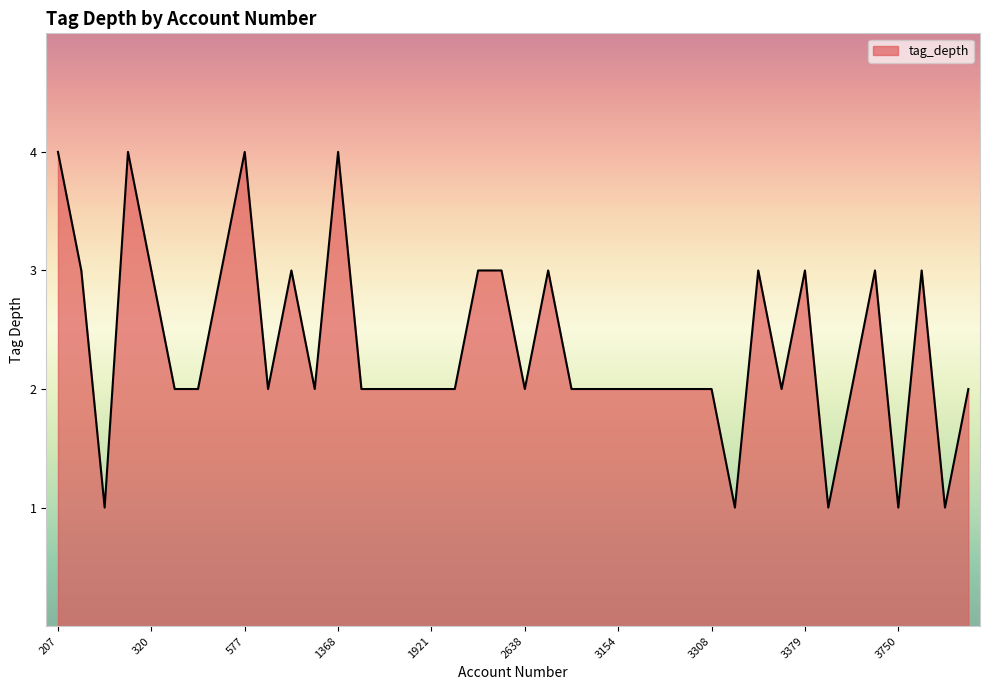

What is the average value?

2